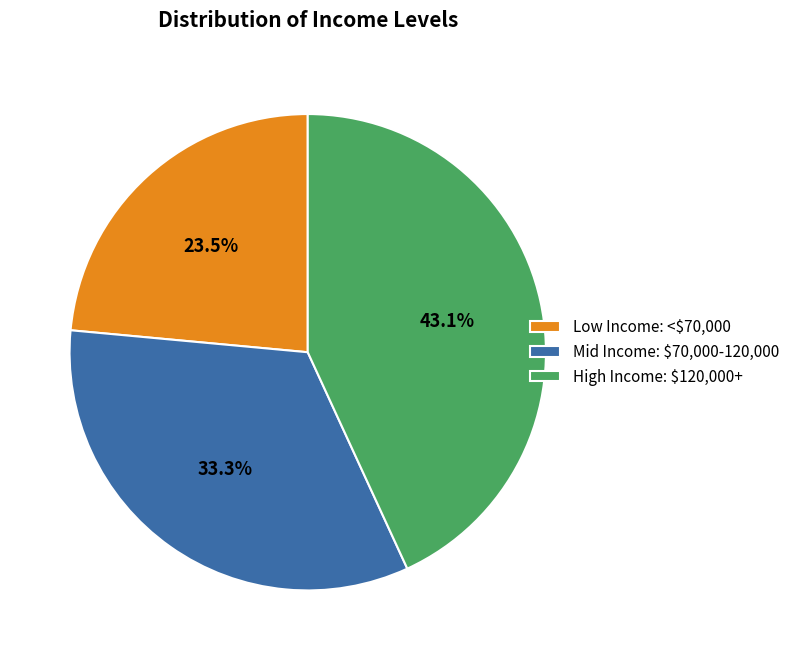

What portion of the pie excludes Mid Income: $70,000-120,000?

66.7%